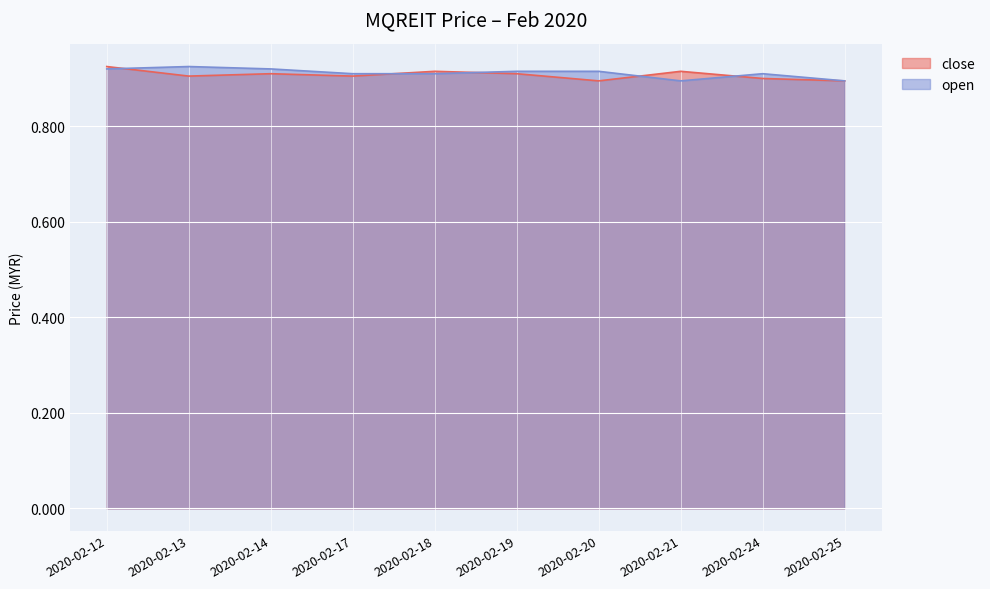

True or false: open and close cross at least once.

True